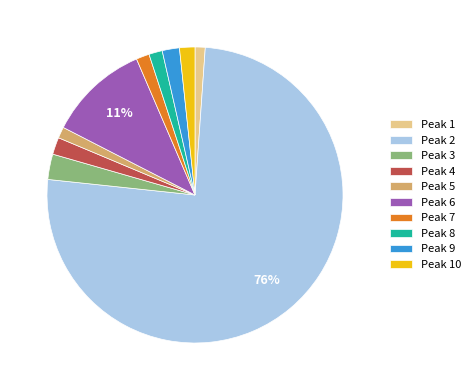

How many slices are in this pie chart?

10